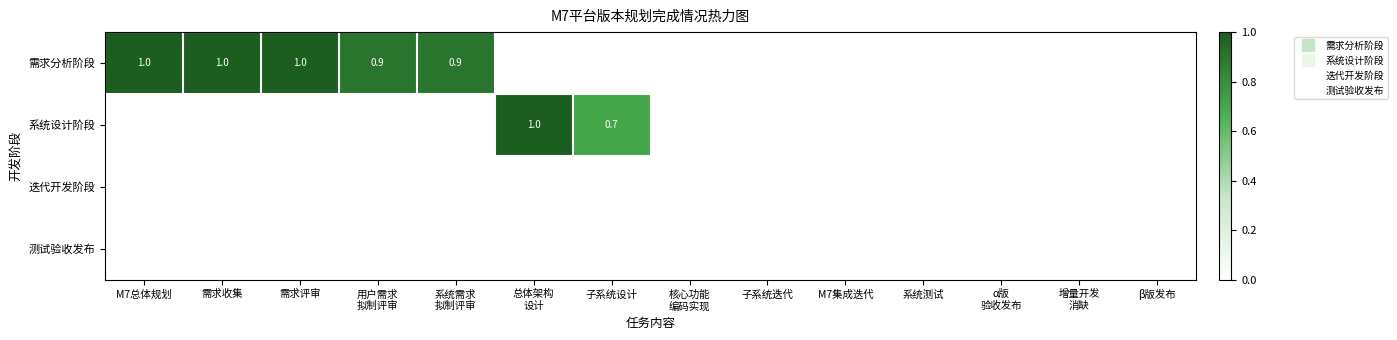

The 需求分析阶段 series shows 0.0 at M7集成迭代. True or false?

True